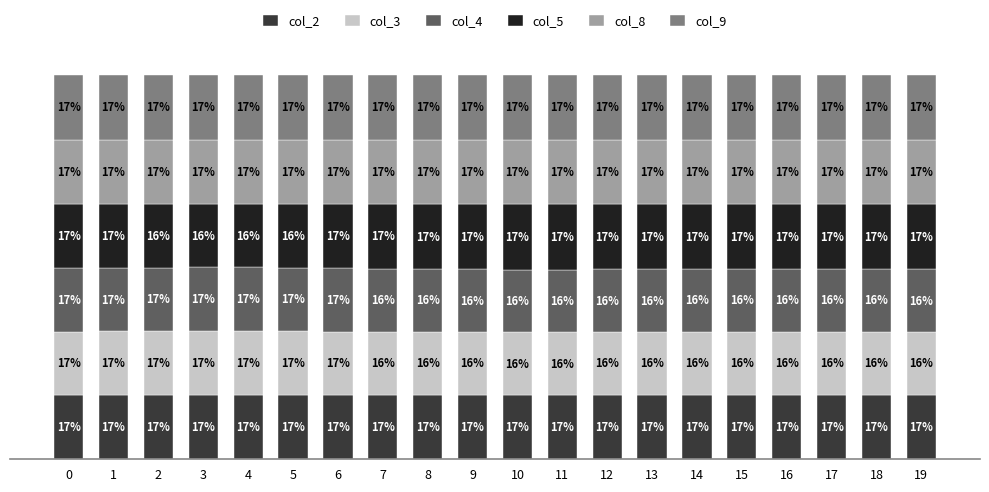

Does the chart contain any negative values?

No